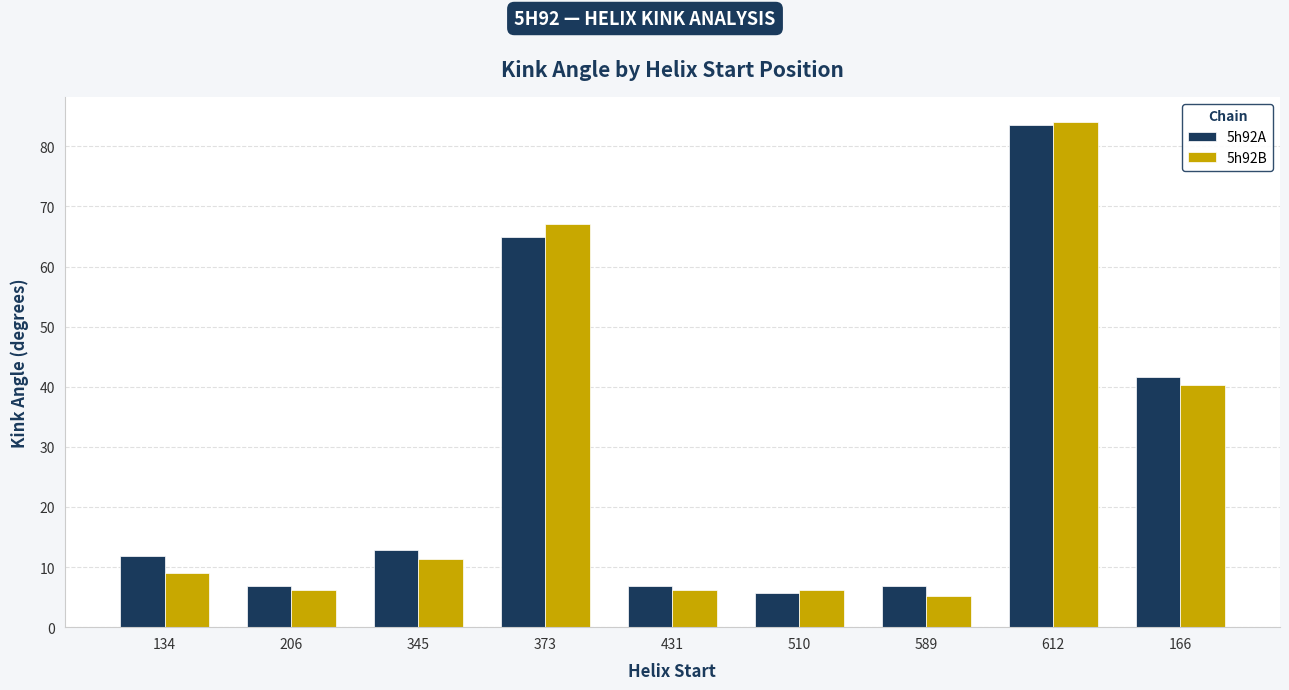

The value of 5h92A at 134 is 11.9. True or false?

True